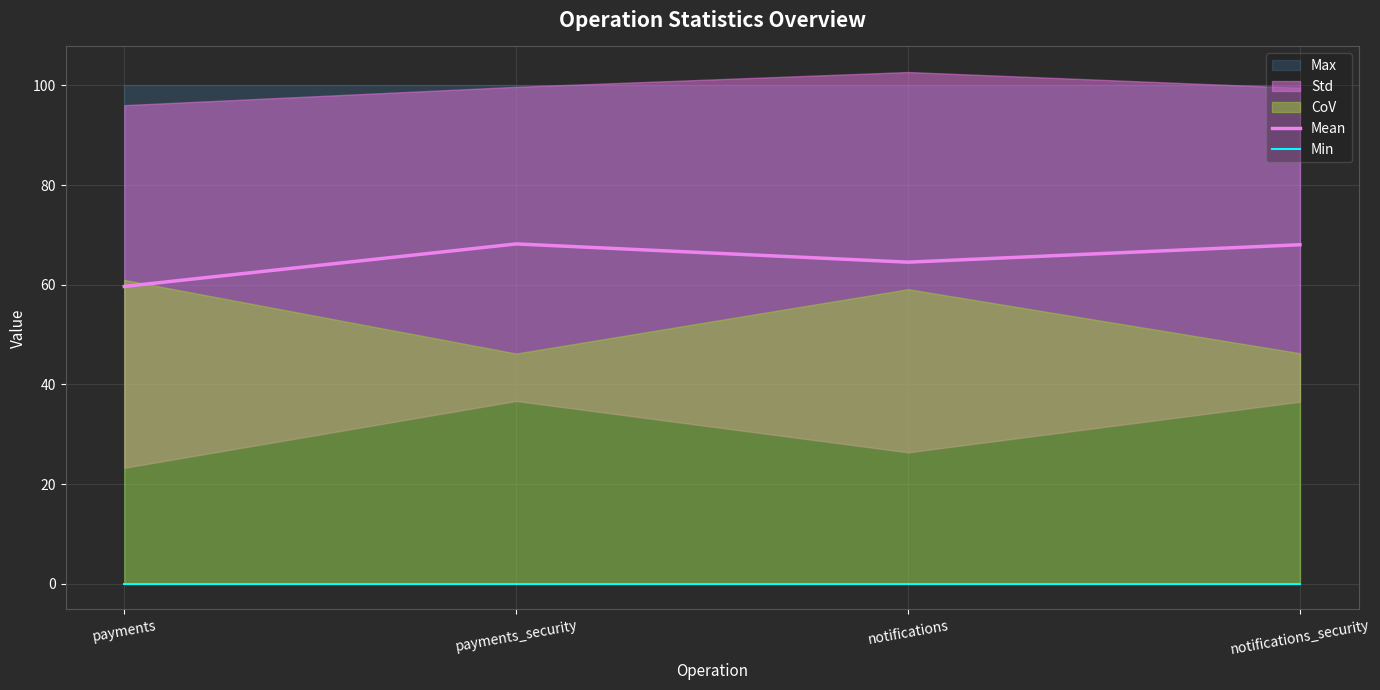

How many interior local peaks does the Mean series have?

1